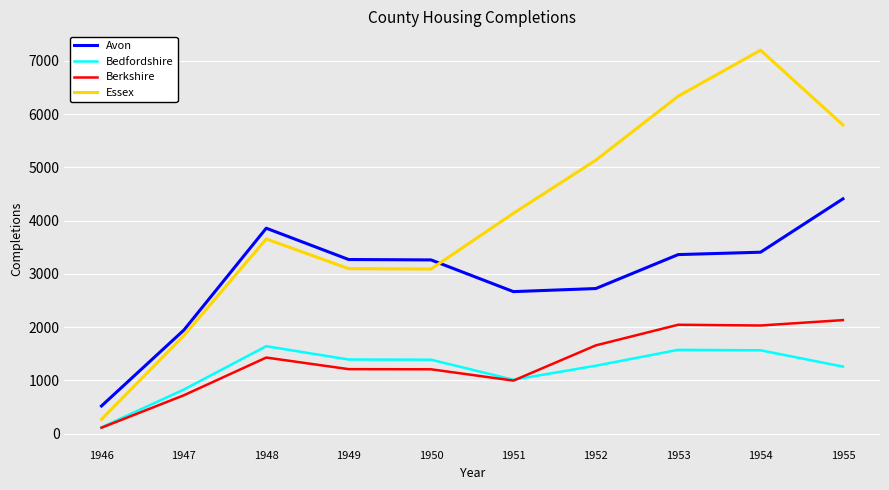

What are all the series names shown in the legend?

Avon, Bedfordshire, Berkshire, Essex